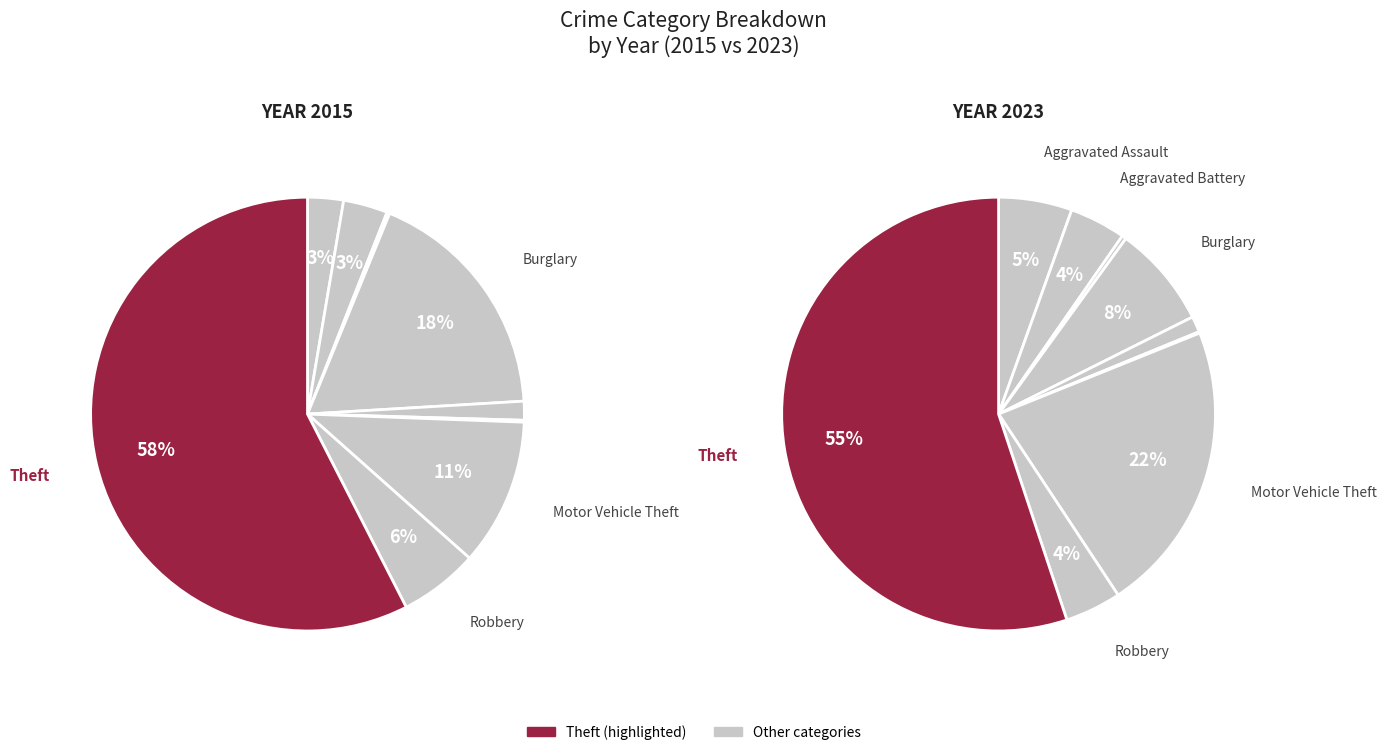

What percentage is the Theft slice, to the nearest percent?

55%